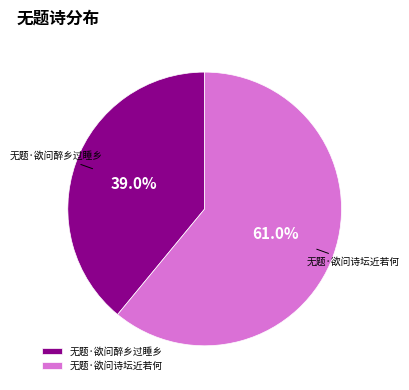

To the nearest percent, what portion does 无题·欲问醉乡过睡乡 represent?

39%